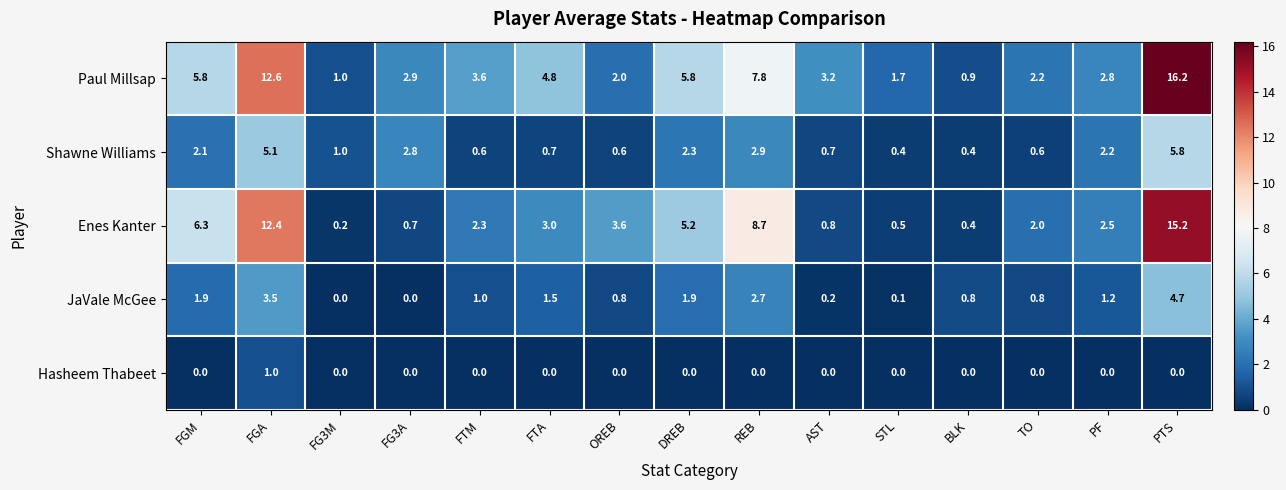

Which category has the highest value in the JaVale McGee series?

PTS